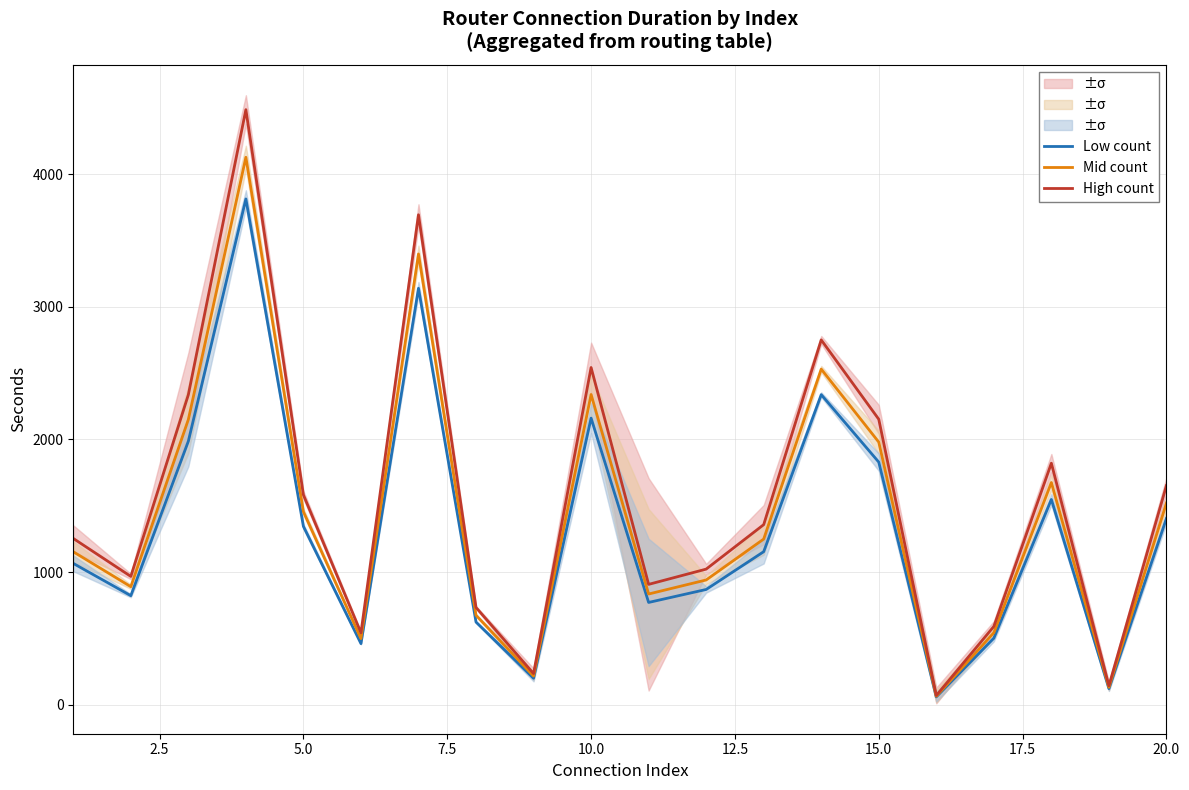

The value of Mid count at 0.0 is 648.2. True or false?

False